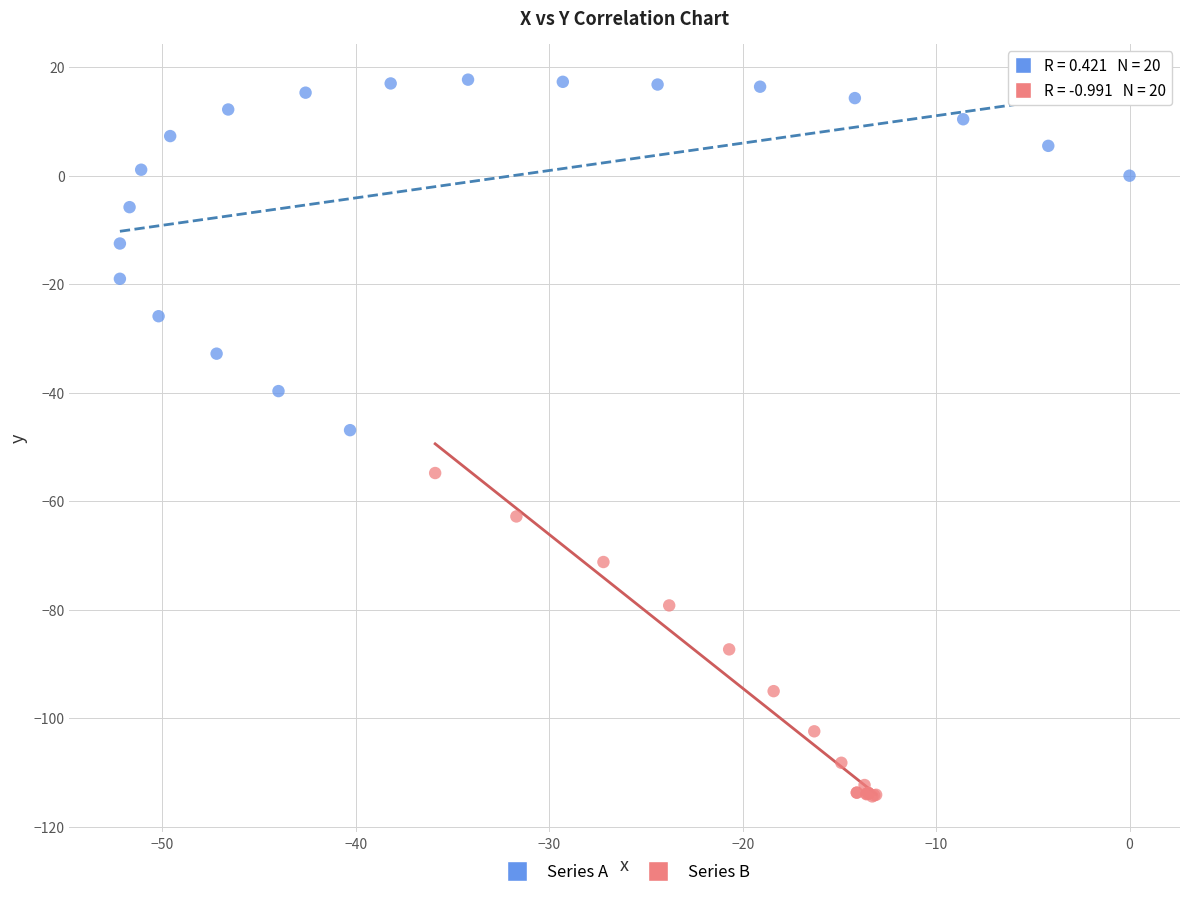

What are all the series names shown in the legend?

Series A, Series B